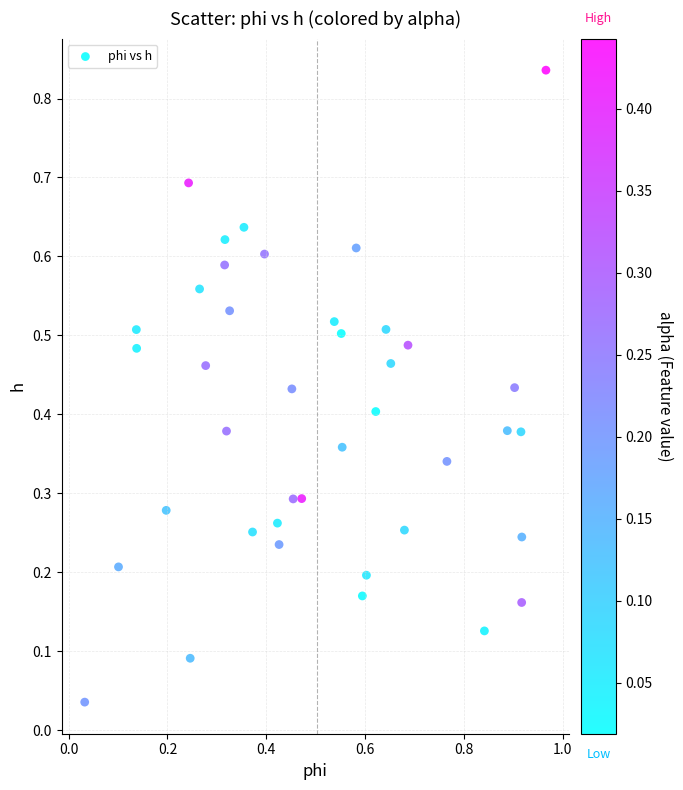

What is the range of X values (max minus min)?

0.9